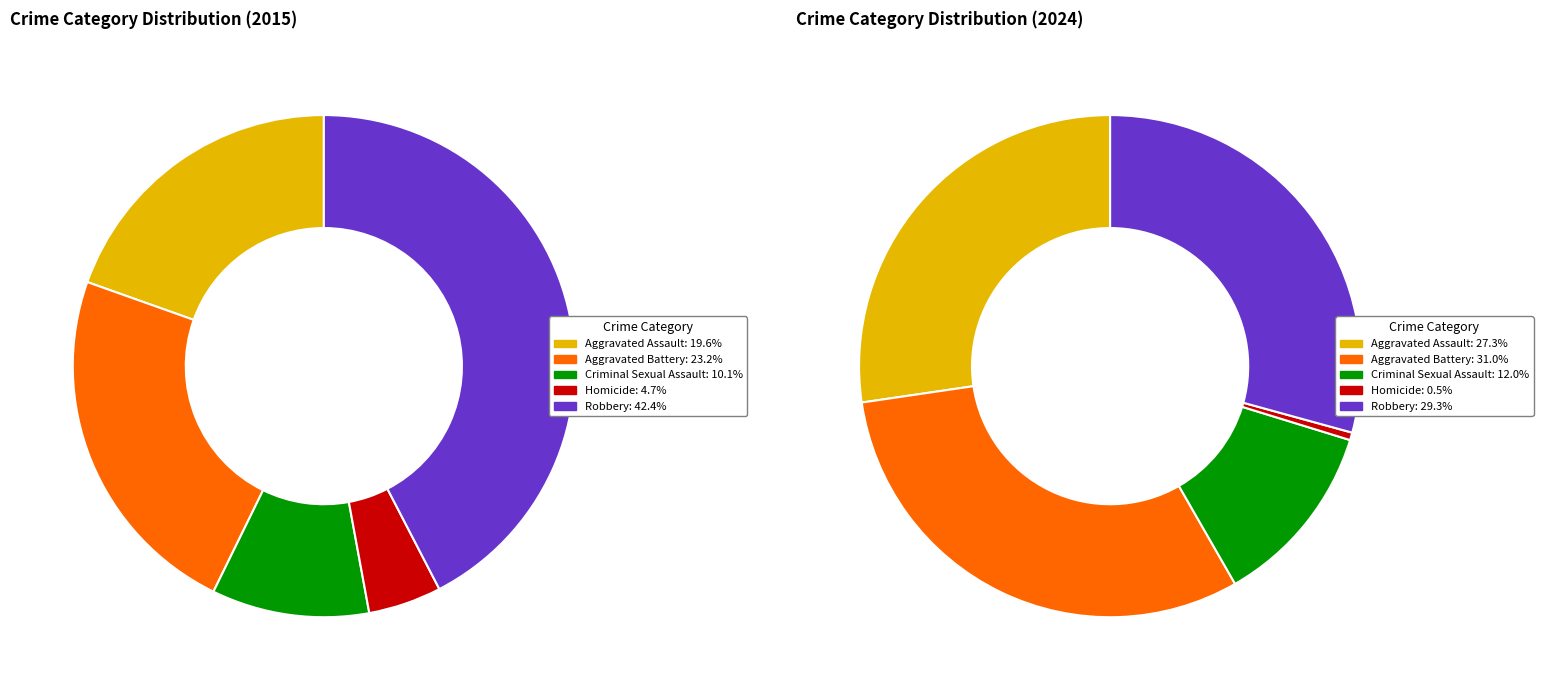

Does 4 represent more than half of the total?

No